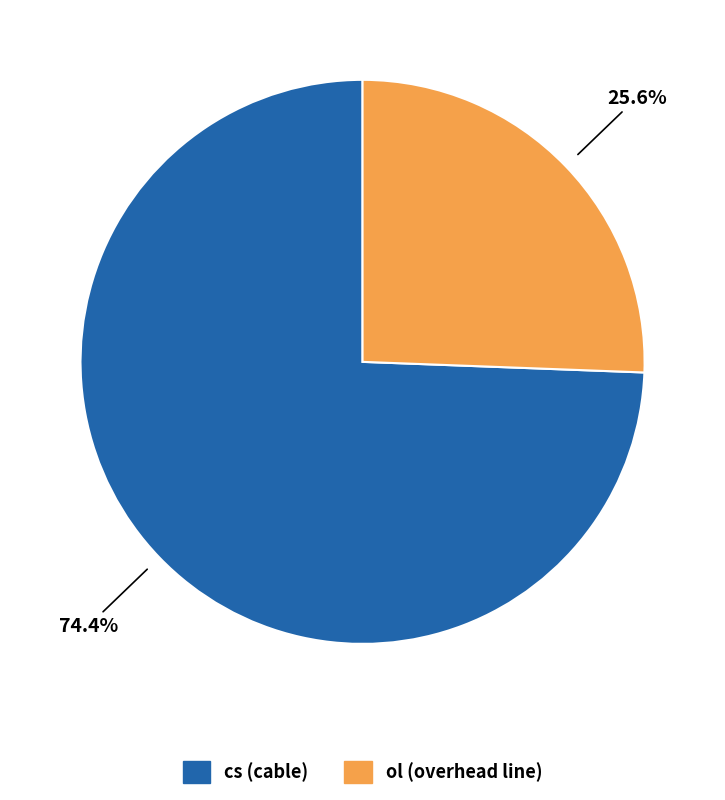

What is the total percentage of cs and ol?

100.0%